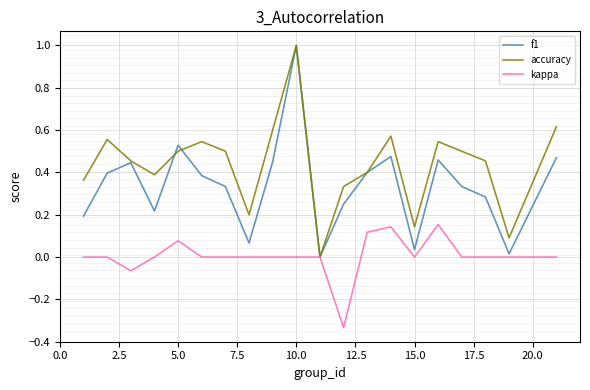

What are all the series names shown in the legend?

f1, accuracy, kappa